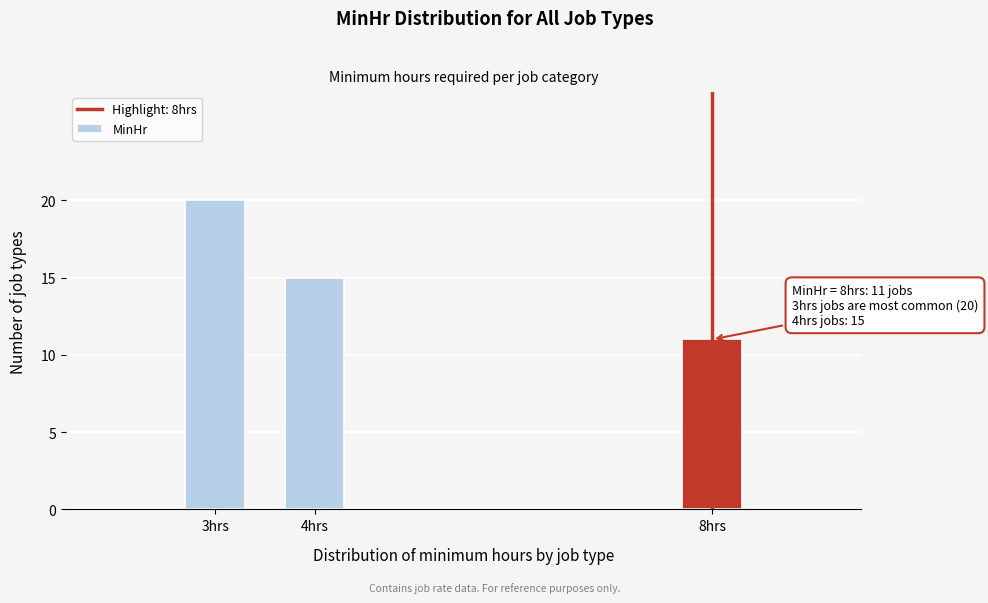

Reading right to left, what are all the values shown in this chart?

8hrs=11	4hrs=15	3hrs=20